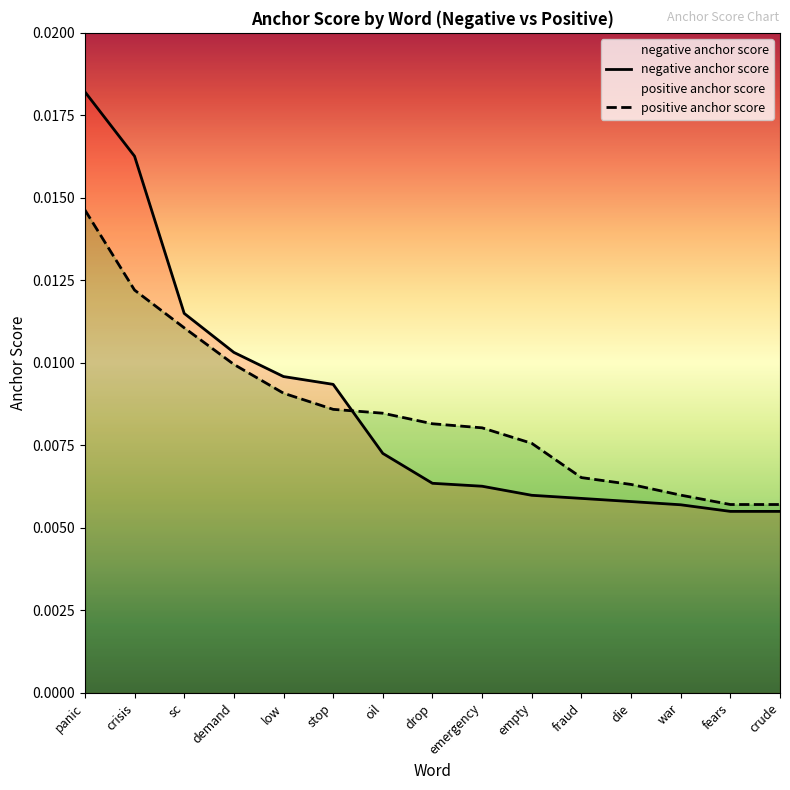

The value of positive anchor score at stop is 0.0. True or false?

False